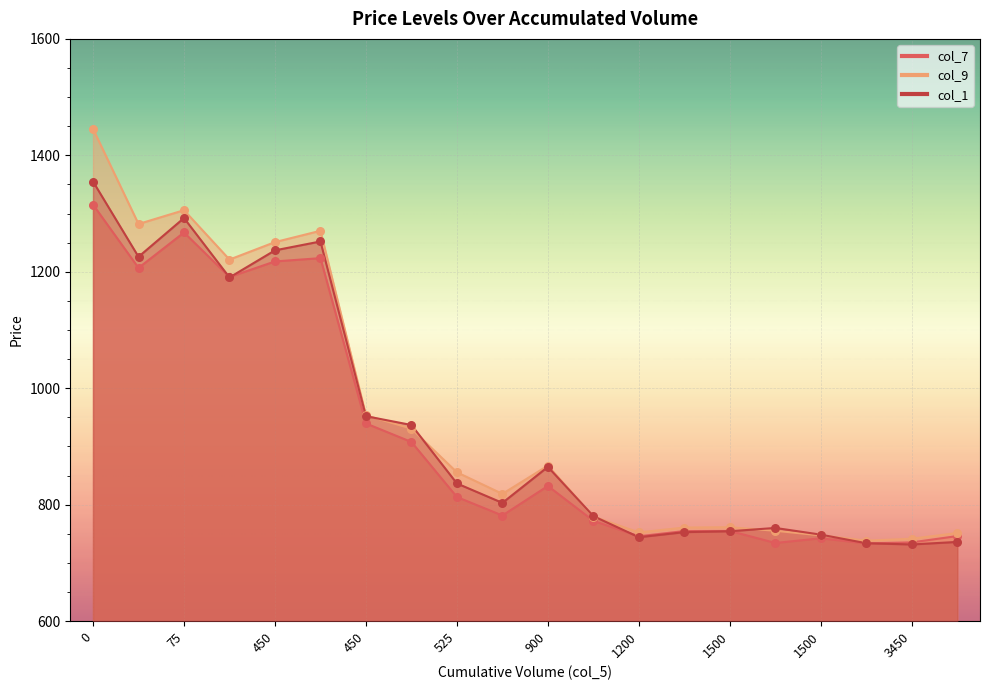

What are all the series names shown in the legend?

col_7, col_9, col_1